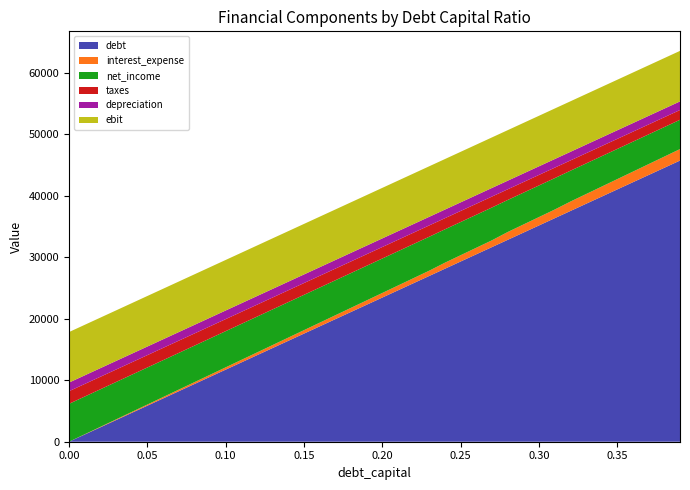

Reading left to right, transcribe all the data shown in this chart.

debt: 0.0	1172.6	2345.2	3517.9	4690.5	5863.1	7035.7	8208.3	9381.0	10553.6	11726.2	12898.8	14071.4	15244.1	16416.7	17589.3	18761.9	19934.5	21107.2	22279.8	23452.4	24625.0	25797.6	26970.3	28142.9	29315.5	30488.1	31660.7	32833.4	34006.0	35178.6	36351.2	37523.9	38696.5	39869.1	41041.7	42214.3	43387.0	44559.6	45732.2
interest_expense: 0.0	37.3	74.6	111.9	149.2	186.4	223.7	261.0	298.3	335.6	372.9	410.2	447.5	484.8	522.1	559.3	596.6	633.9	671.2	708.5	745.8	783.1	820.4	857.7	982.2	1023.1	1064.0	1105.0	1273.9	1319.4	1364.9	1410.4	1531.0	1578.8	1626.7	1674.5	1722.3	1770.2	1818.0	1865.9
net_income: 6164.2	6136.3	6108.3	6080.3	6052.4	6024.4	5996.4	5968.5	5940.5	5912.5	5884.6	5856.6	5828.6	5800.7	5772.7	5744.7	5716.8	5688.8	5660.8	5632.9	5604.9	5576.9	5549.0	5521.0	5427.6	5396.9	5366.2	5335.5	5208.8	5174.7	5140.6	5106.4	5016.0	4980.1	4944.3	4908.4	4872.5	4836.6	4800.7	4764.8
taxes: 2054.8	2045.4	2036.1	2026.8	2017.5	2008.1	1998.8	1989.5	1980.2	1970.8	1961.5	1952.2	1942.9	1933.6	1924.2	1914.9	1905.6	1896.3	1886.9	1877.6	1868.3	1859.0	1849.7	1840.3	1809.2	1799.0	1788.7	1778.5	1736.3	1724.9	1713.5	1702.1	1672.0	1660.0	1648.1	1636.1	1624.2	1612.2	1600.2	1588.3
depreciation: 1401.0	1401.0	1401.0	1401.0	1401.0	1401.0	1401.0	1401.0	1401.0	1401.0	1401.0	1401.0	1401.0	1401.0	1401.0	1401.0	1401.0	1401.0	1401.0	1401.0	1401.0	1401.0	1401.0	1401.0	1401.0	1401.0	1401.0	1401.0	1401.0	1401.0	1401.0	1401.0	1401.0	1401.0	1401.0	1401.0	1401.0	1401.0	1401.0	1401.0
ebit: 8219.0	8219.0	8219.0	8219.0	8219.0	8219.0	8219.0	8219.0	8219.0	8219.0	8219.0	8219.0	8219.0	8219.0	8219.0	8219.0	8219.0	8219.0	8219.0	8219.0	8219.0	8219.0	8219.0	8219.0	8219.0	8219.0	8219.0	8219.0	8219.0	8219.0	8219.0	8219.0	8219.0	8219.0	8219.0	8219.0	8219.0	8219.0	8219.0	8219.0